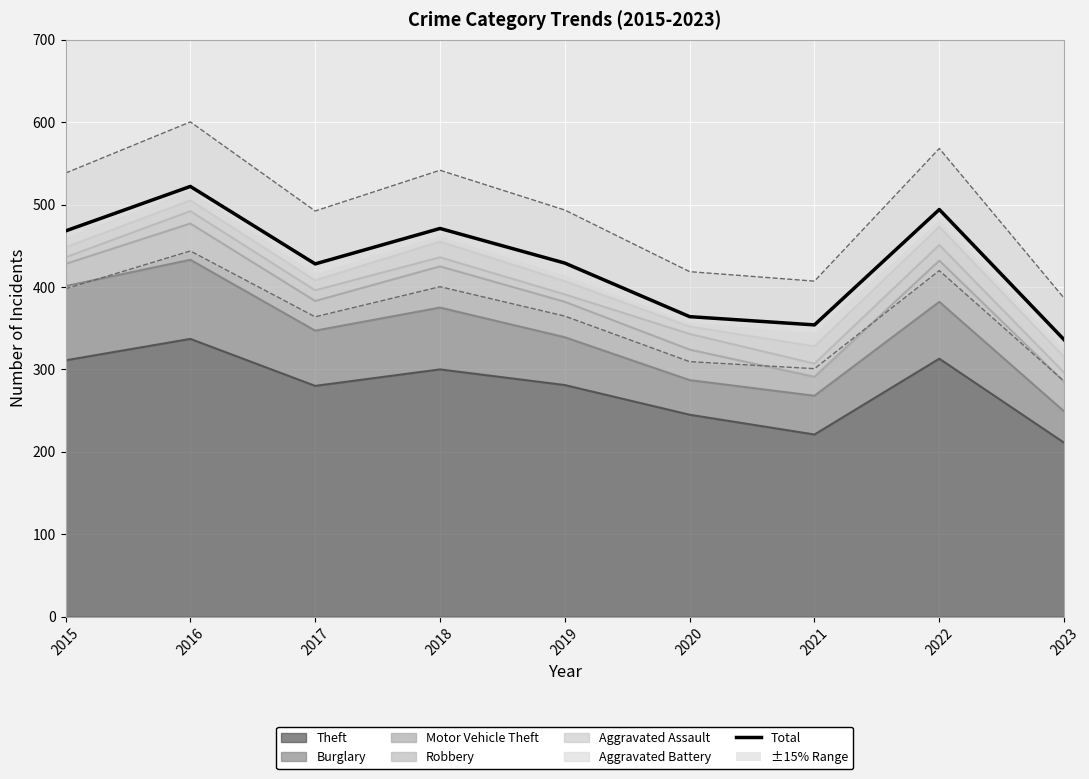

The chart shows a value of 784 at 2015. True or false?

False